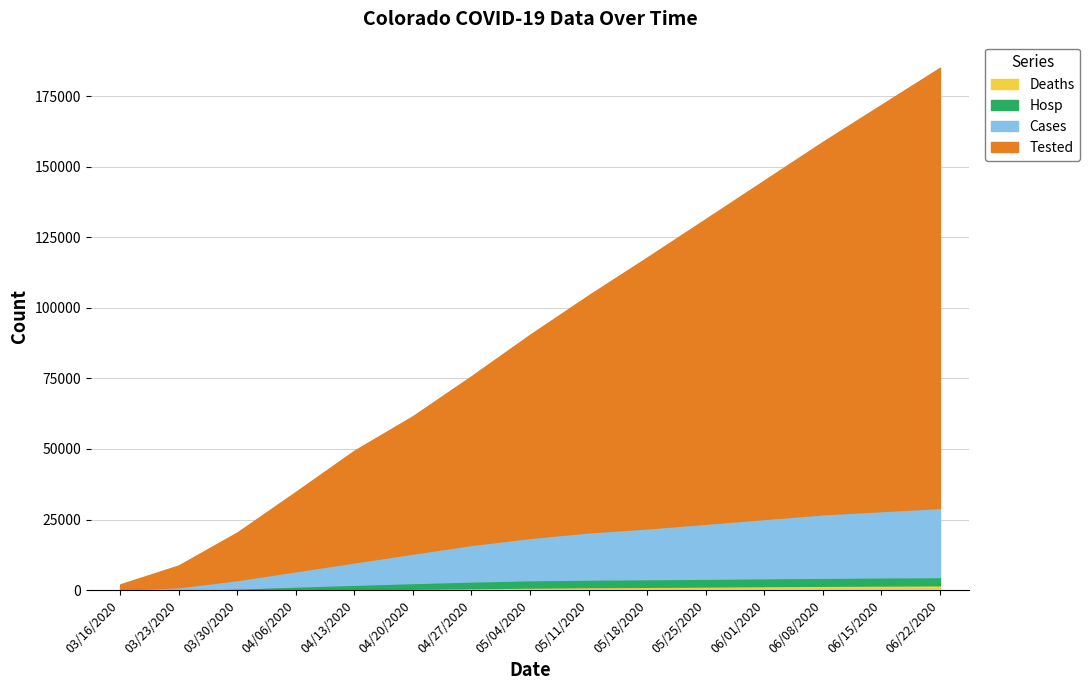

What are all the series names shown in the legend?

Deaths, Hosp, Cases, Tested